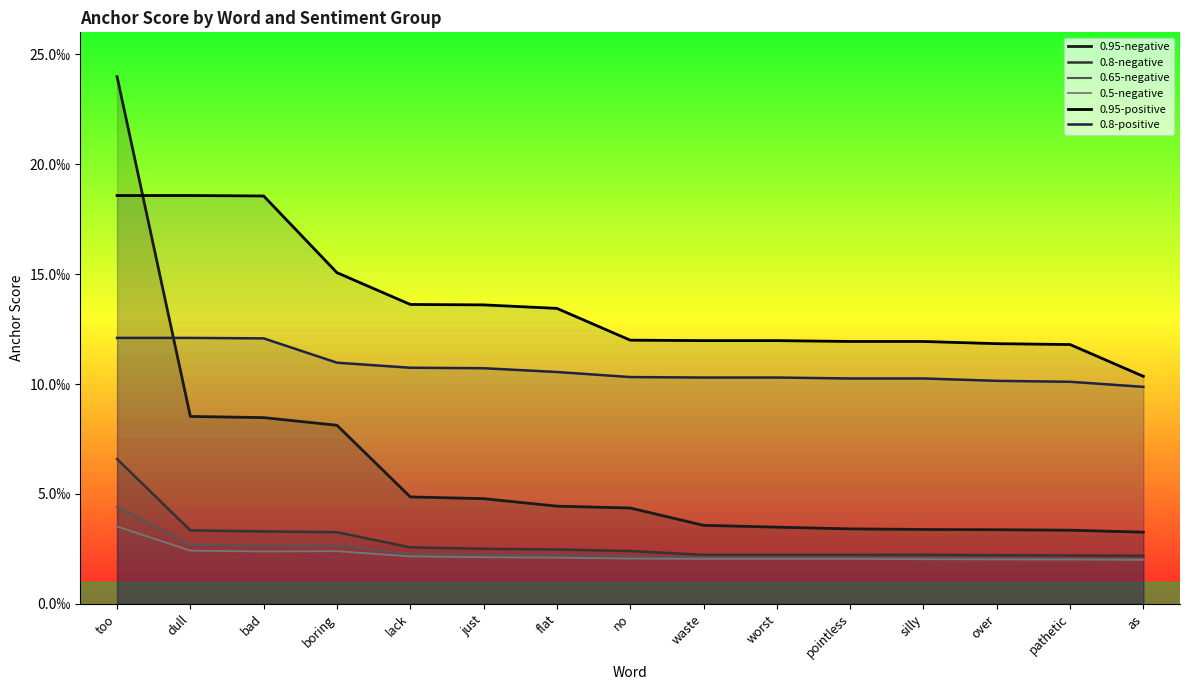

True or false: 0.95-positive and 0.5-negative intersect in this chart.

False